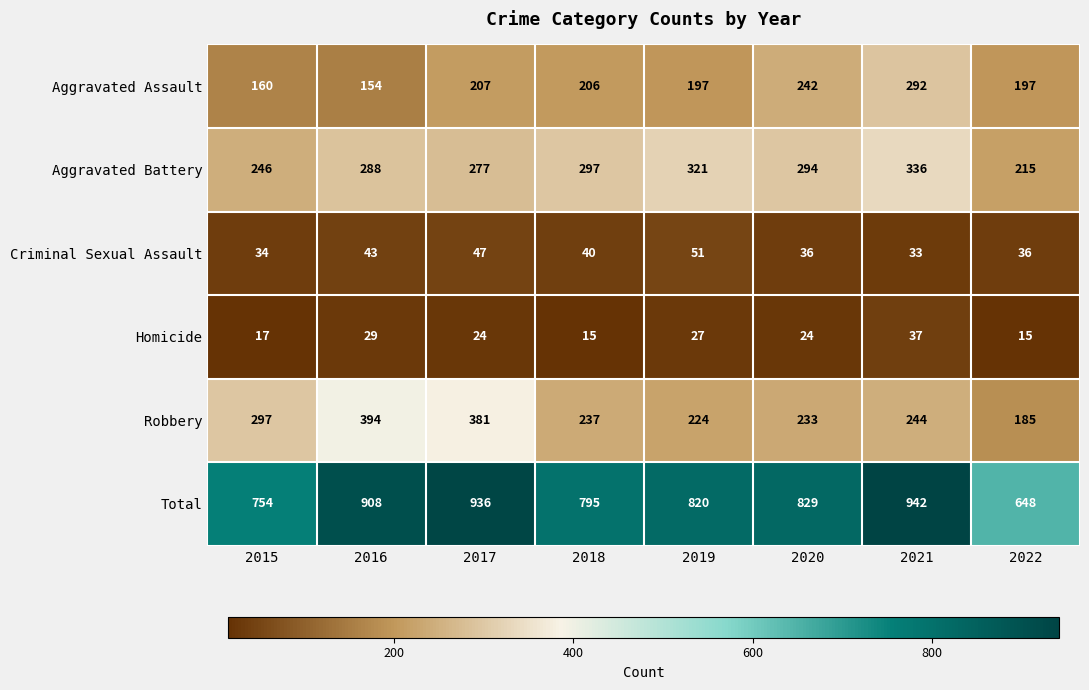

At 2015, list the series in order from smallest to largest.

Homicide, Criminal Sexual Assault, Aggravated Assault, Aggravated Battery, Robbery, Total